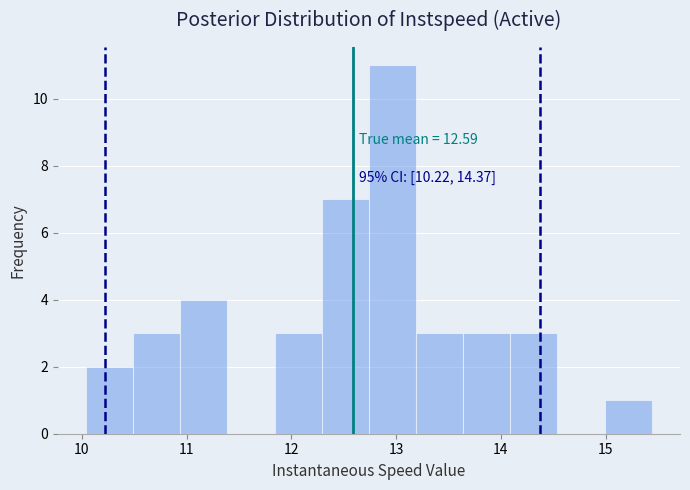

Over which range of the x-axis is the bar tallest?

12.7 to 13.2